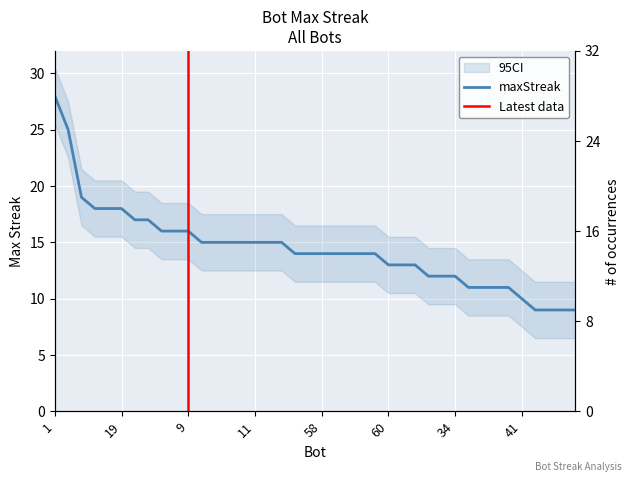

What is the value of the 23rd point from the left?

14